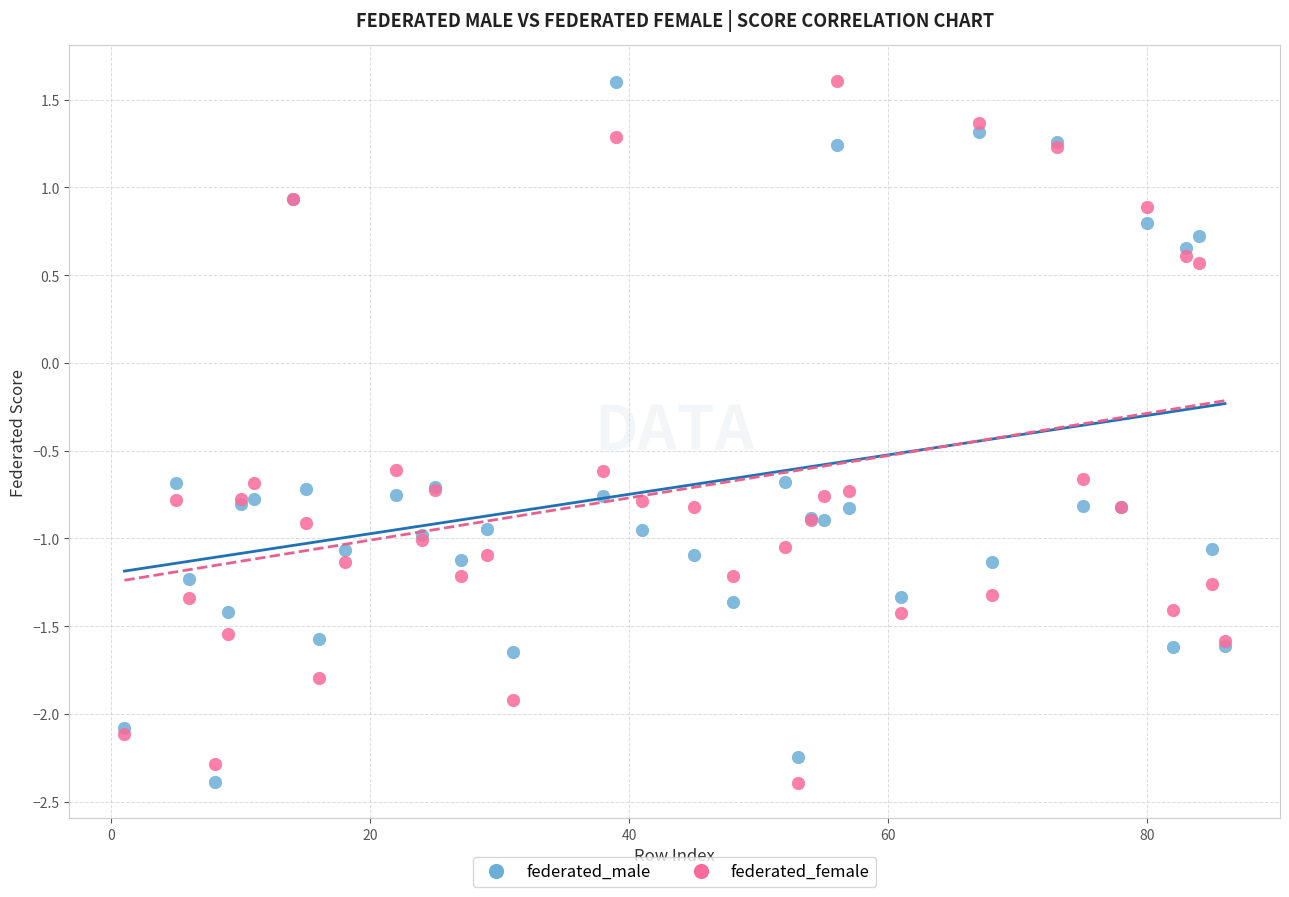

What is the X range (max minus min) for the scatter plot?

85.0